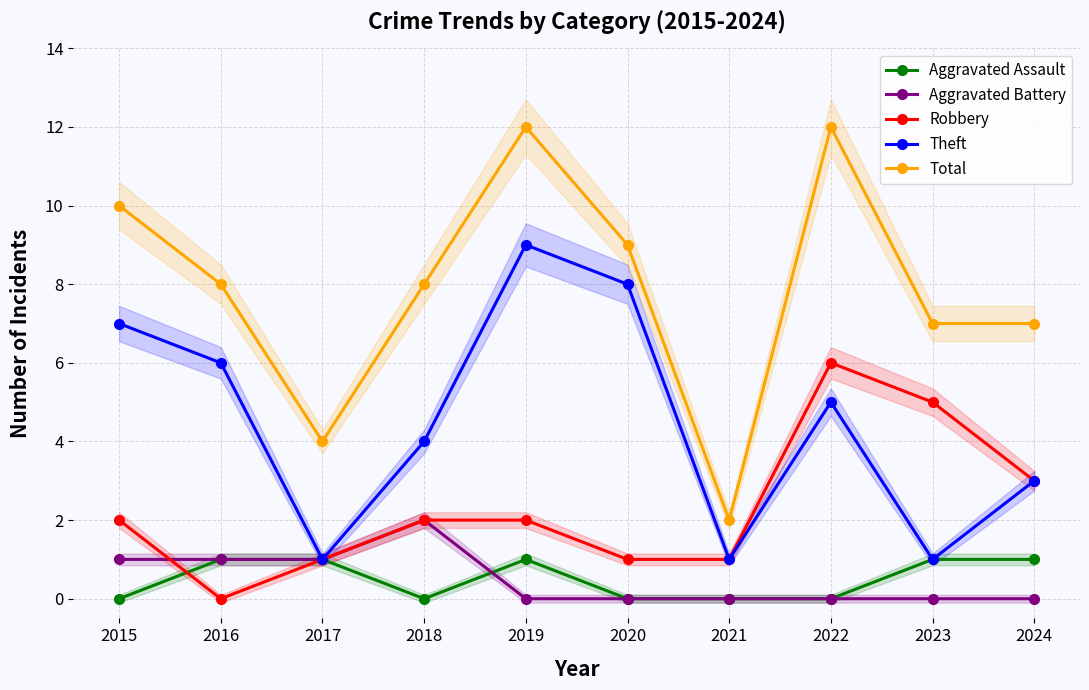

What is the greatest value displayed?

12